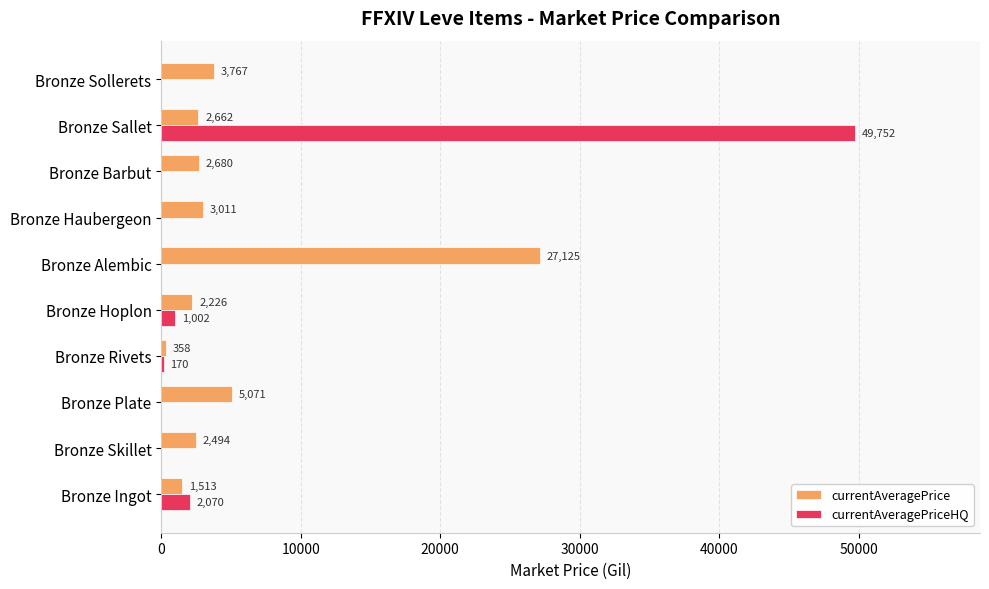

Which label corresponds to the largest value in the chart?

Bronze Sallet